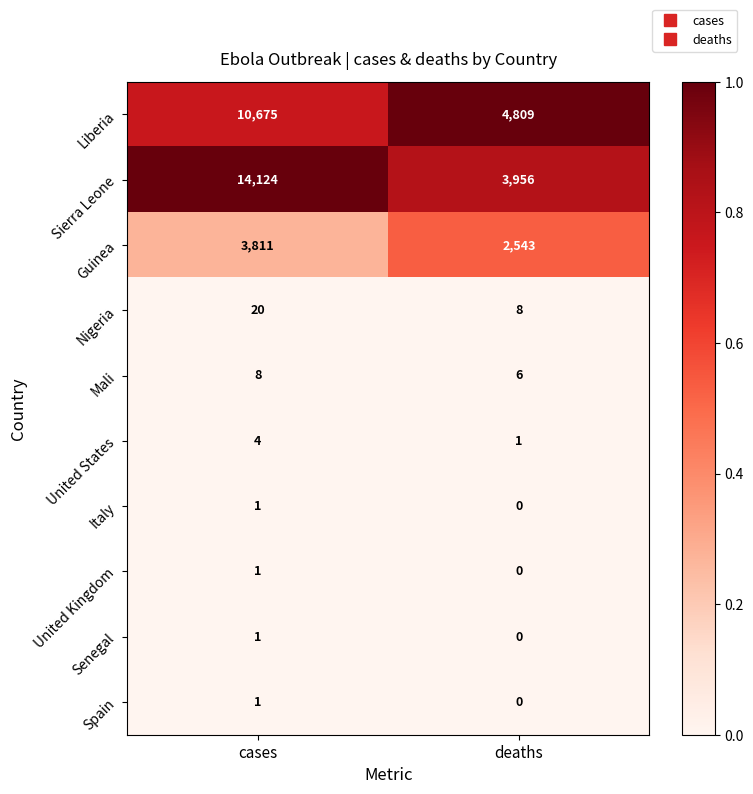

Is it true that United States equals 1 at deaths?

True